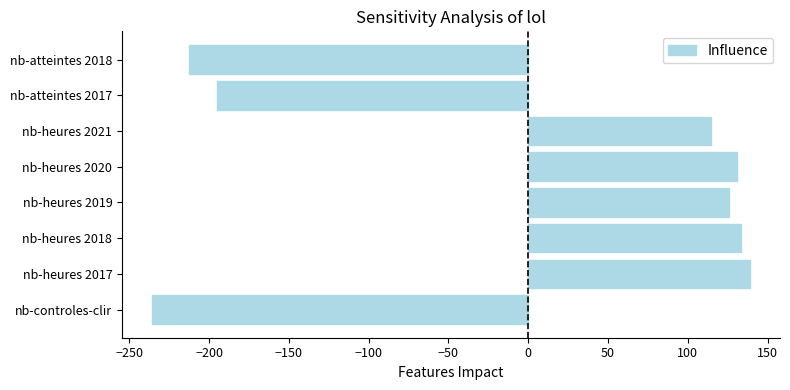

What is the greatest value displayed?

139.0